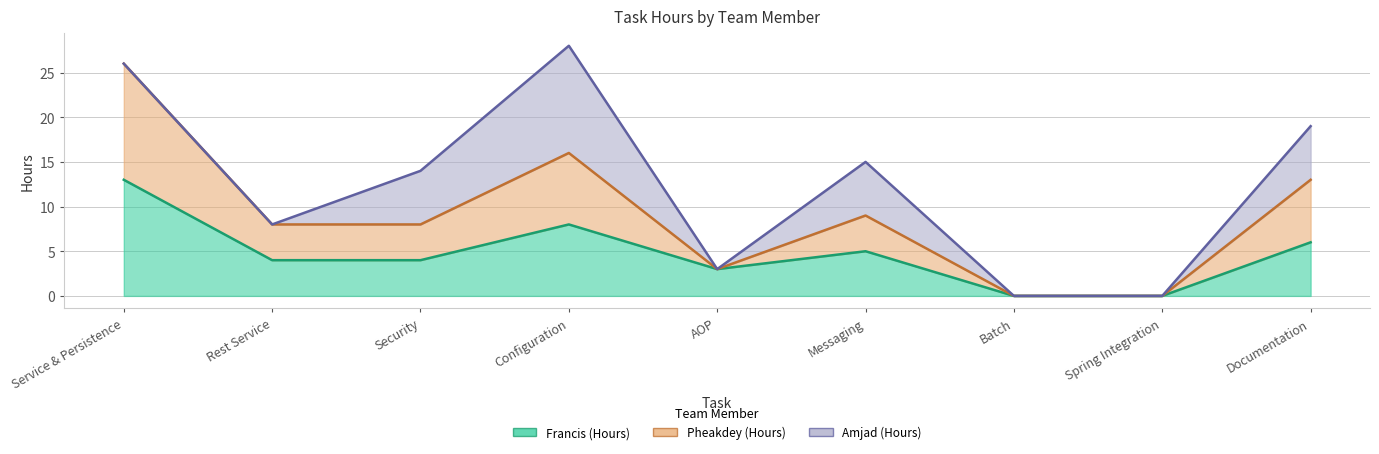

What position from the right is Configuration?

6